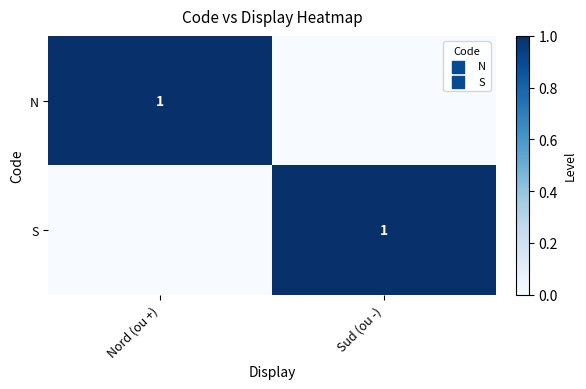

The value of S at Sud (ou -) is 0. True or false?

False